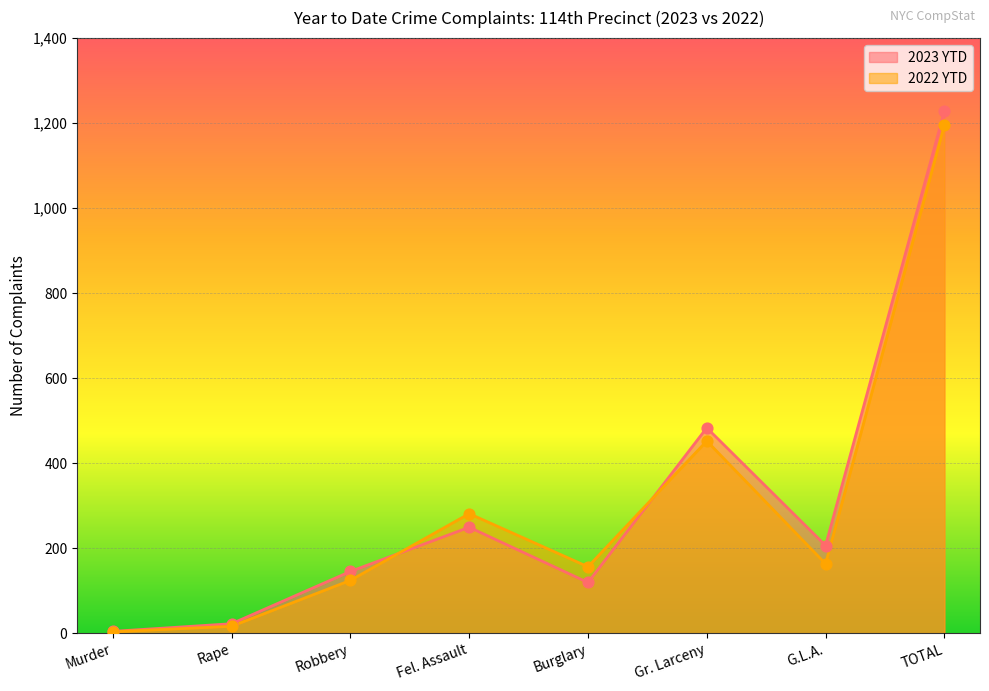

Is the value of 2022 YTD at Murder greater than the value of 2023 YTD at TOTAL?

No